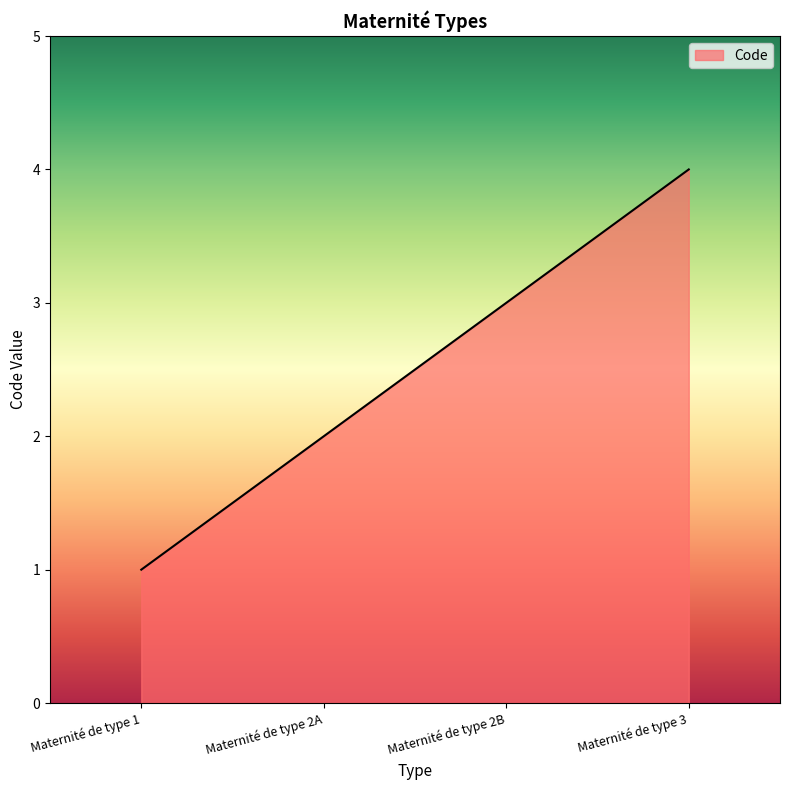

Does the chart have visible grid lines?

No